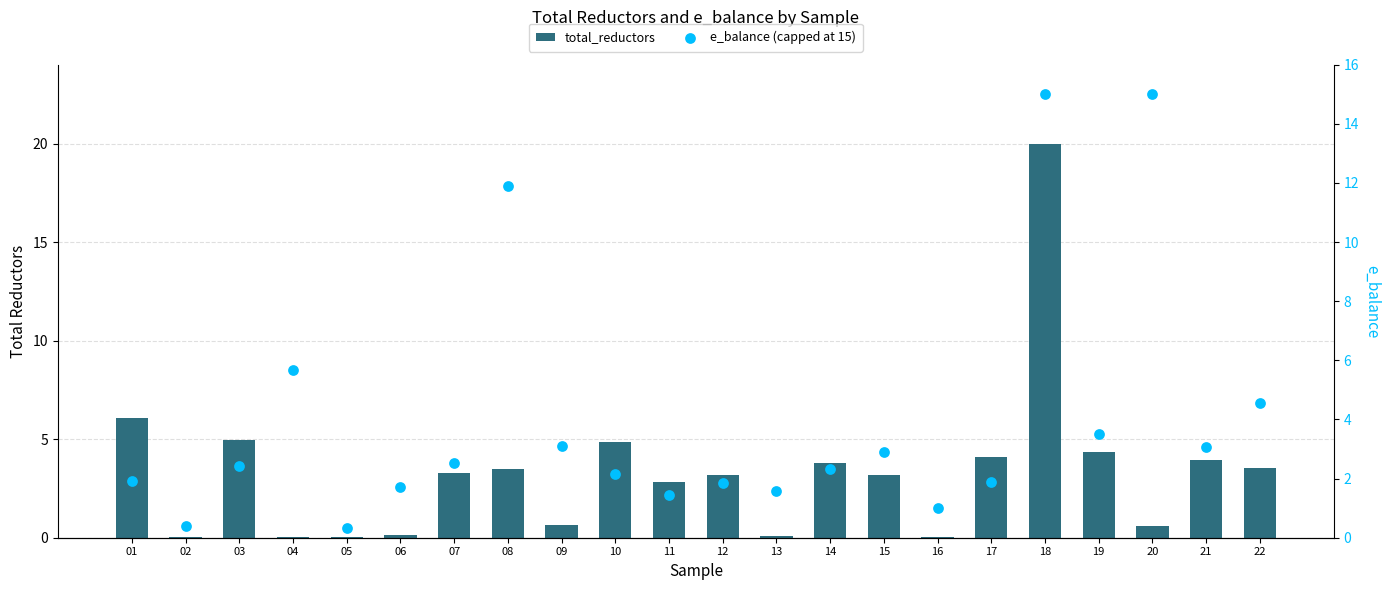

At which category is the sum across all series the highest?

18